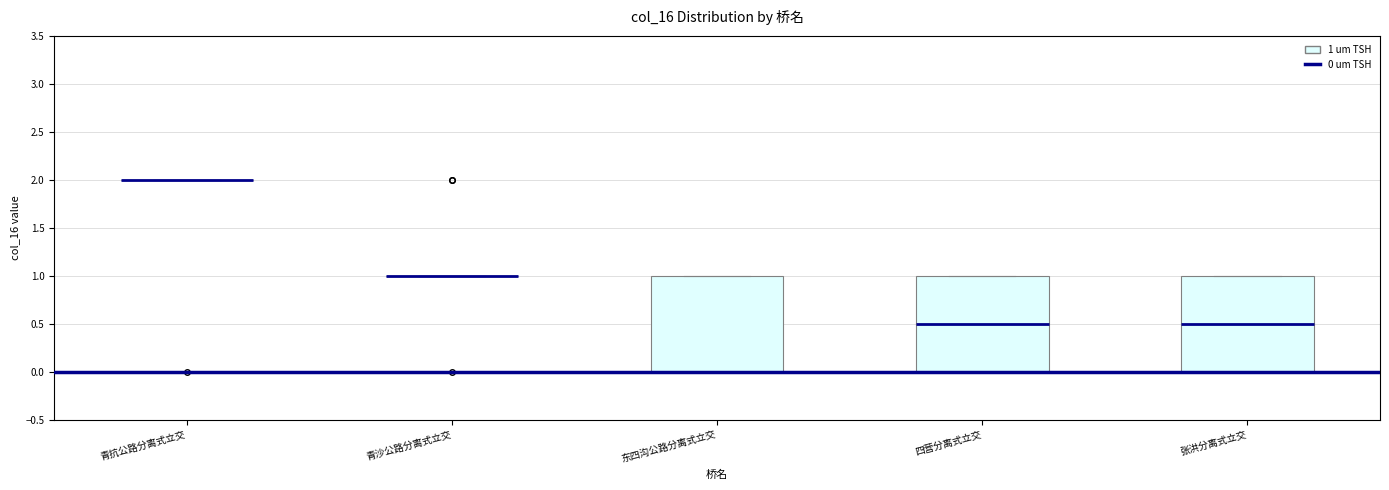

Where is the upper edge of the box for 张洪分离式立交 on the y-axis? The values are not printed on the chart, so give them approximately, as read against the axis.

1.0